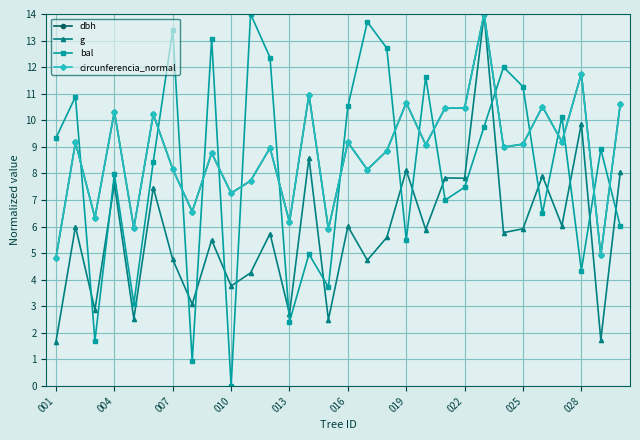

Which series has the largest range (max minus min)?

bal